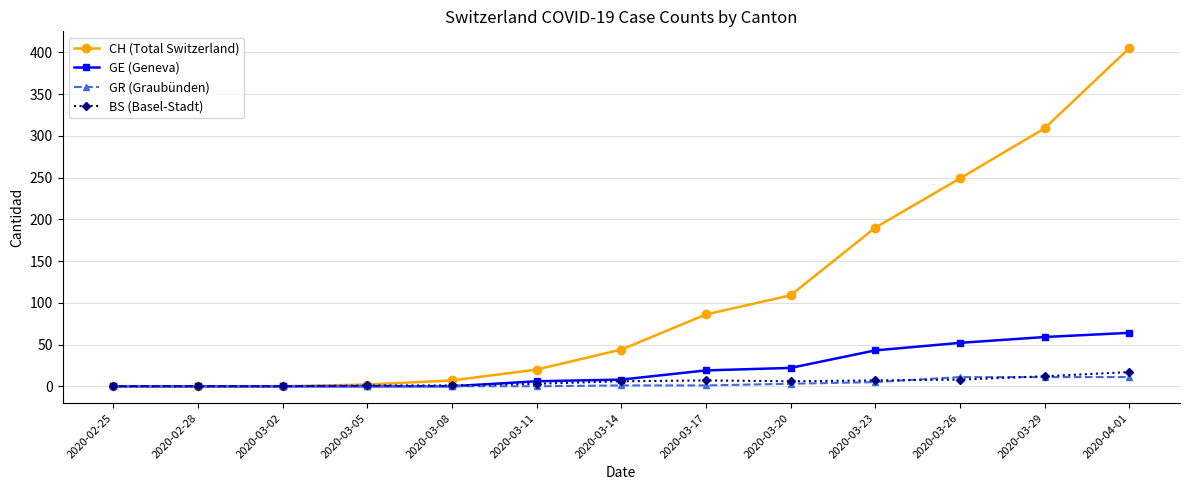

How many distinct data groups are displayed?

4